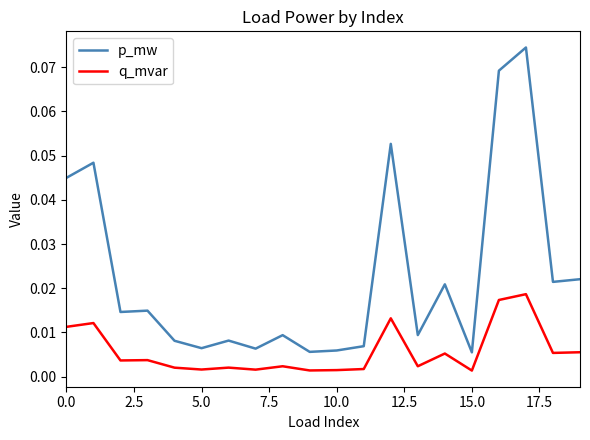

Which series has the largest total across all categories?

p_mw